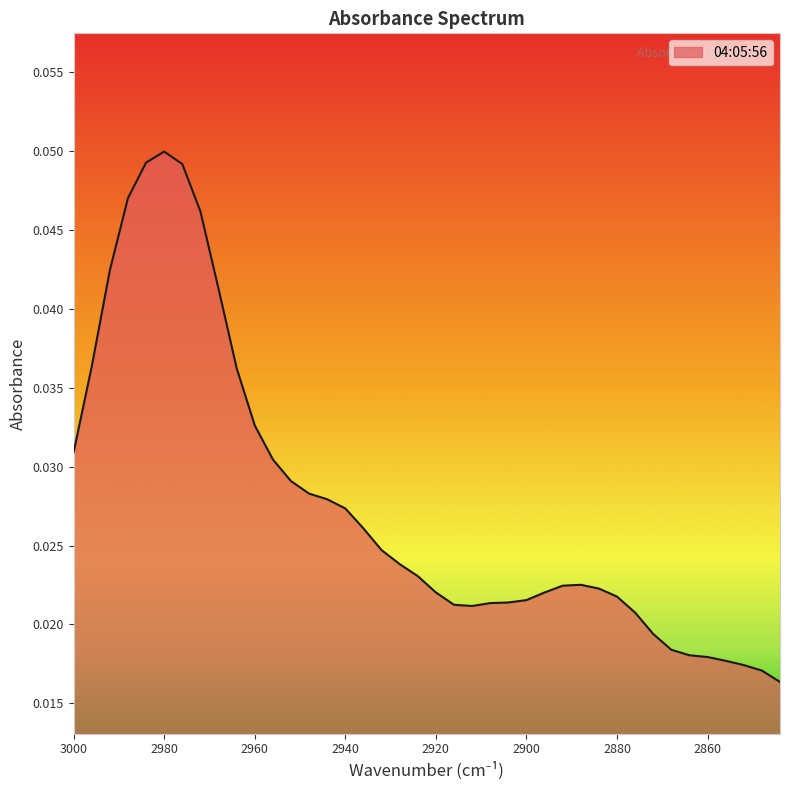

Is it true that the value at 2872 is 0.0?

False